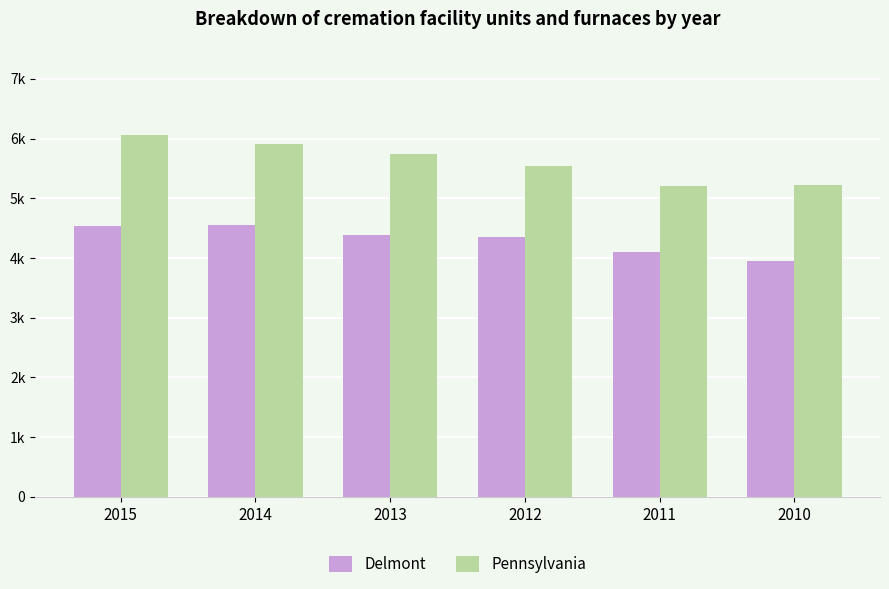

Are the bars horizontal?

No